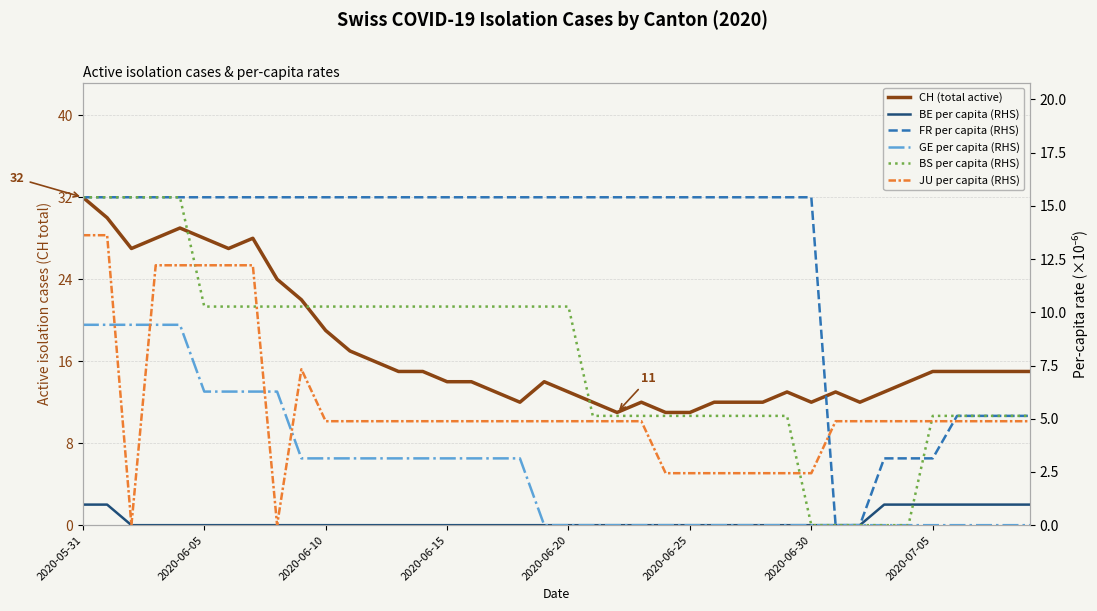

Which series has the largest total across all categories?

CH (total active)